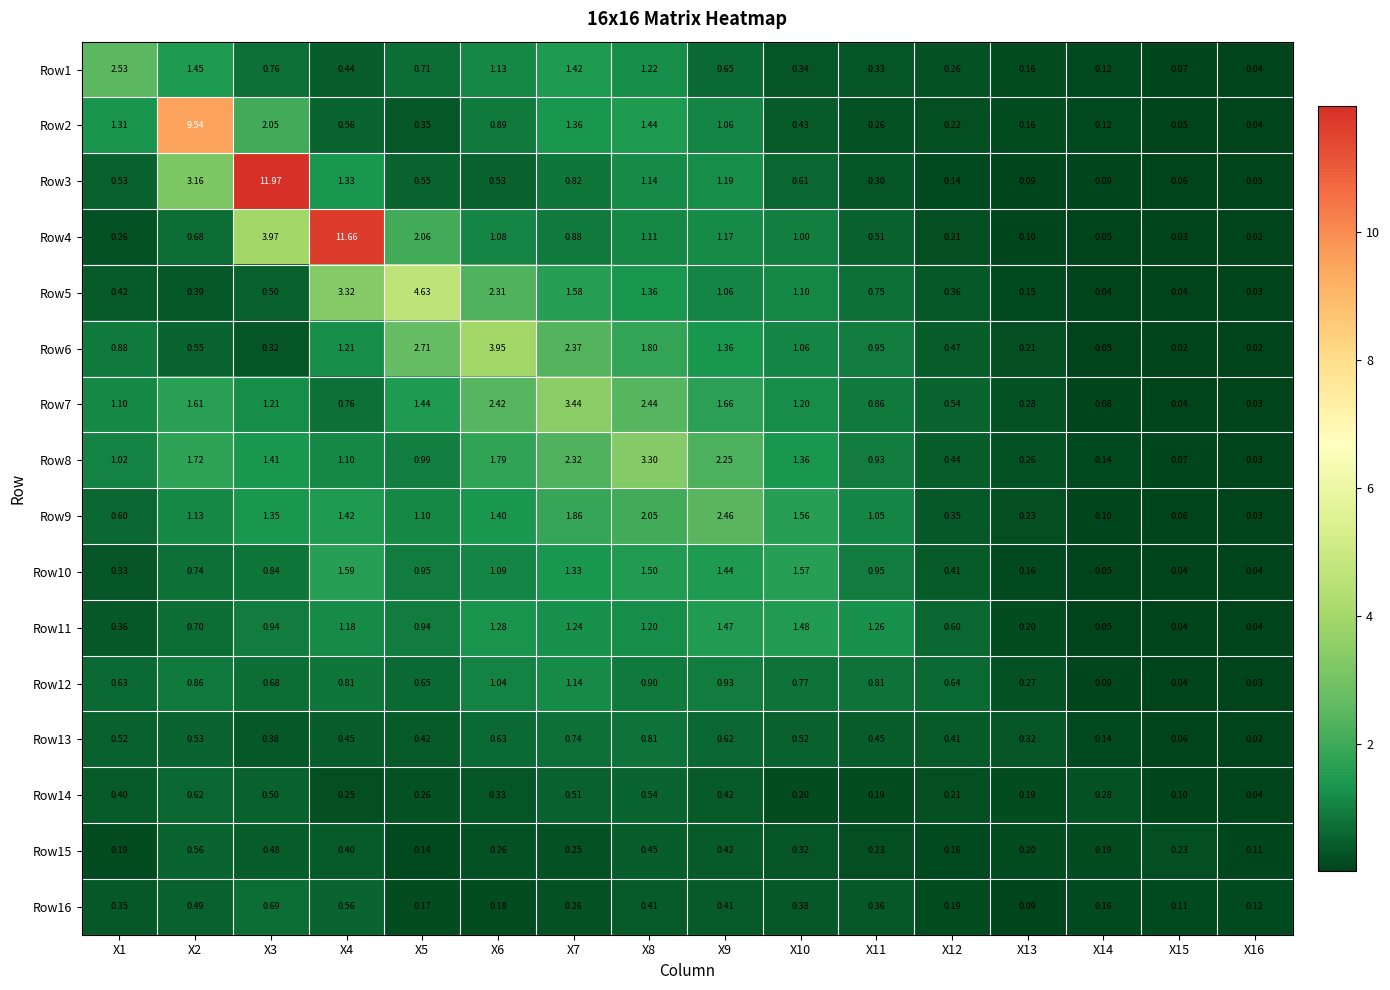

At which category is the sum across all series the highest?

X3